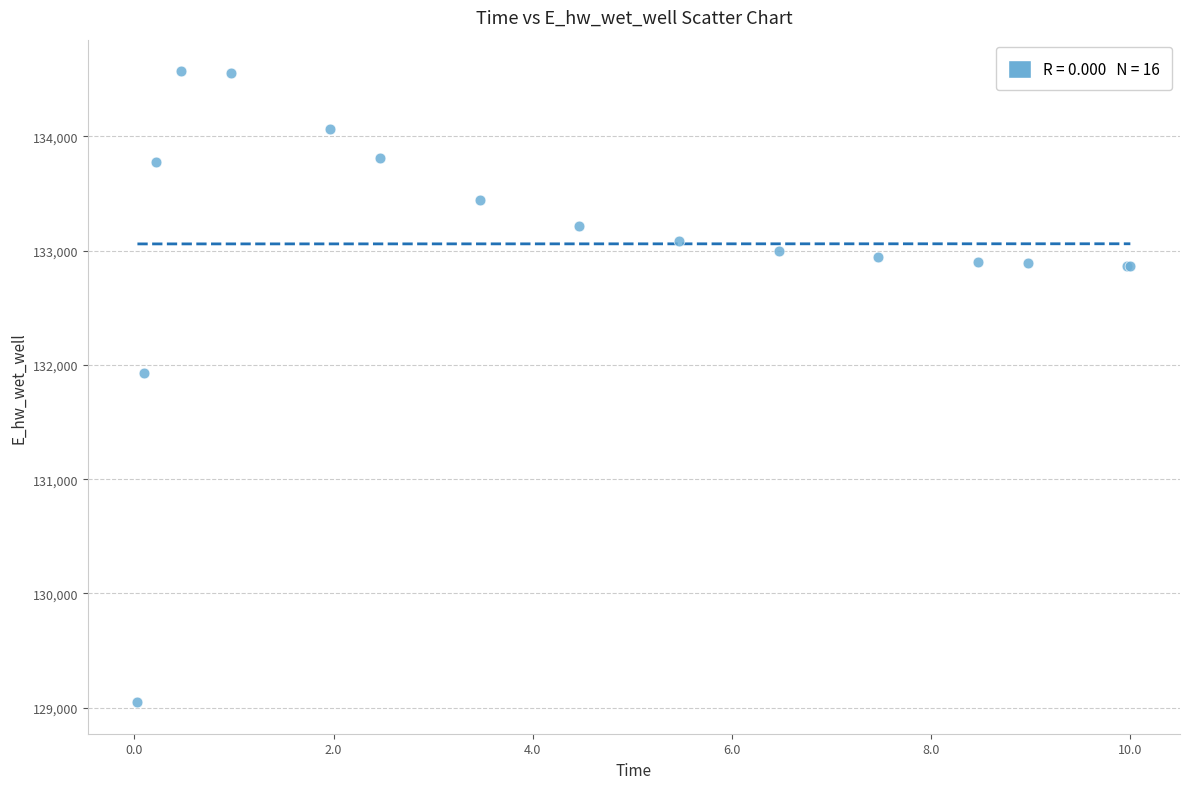

What Y value in the scatter plot is closest to 131808?

131928.8